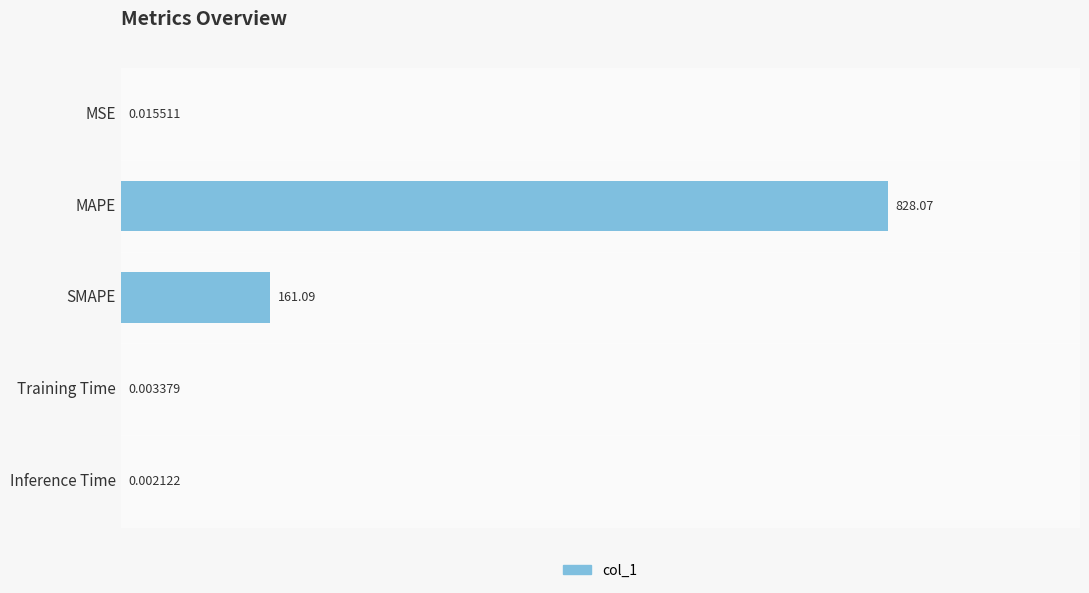

What is the change in value from MSE to MAPE?

+828.1